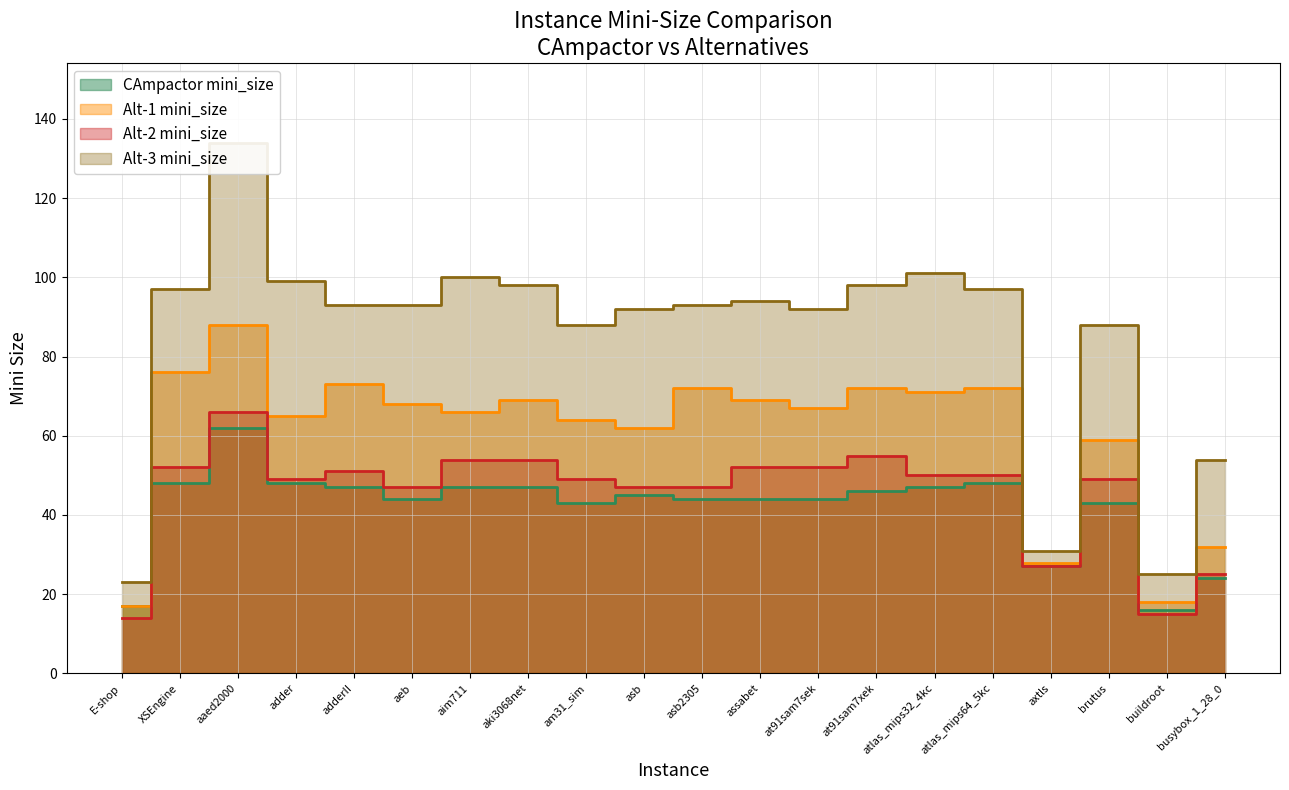

How many data points in Alt-2 mini_size are above 50?

8